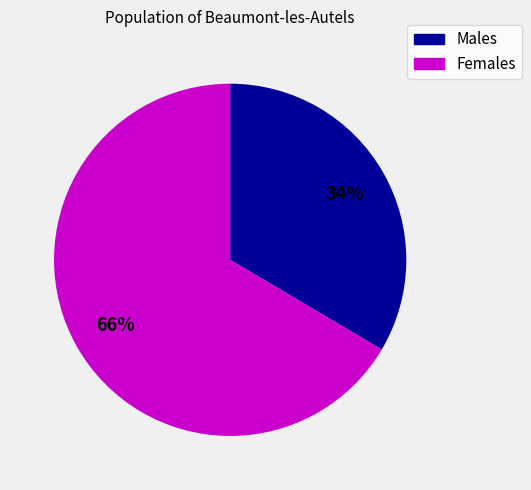

Count the number of slices in the pie.

2